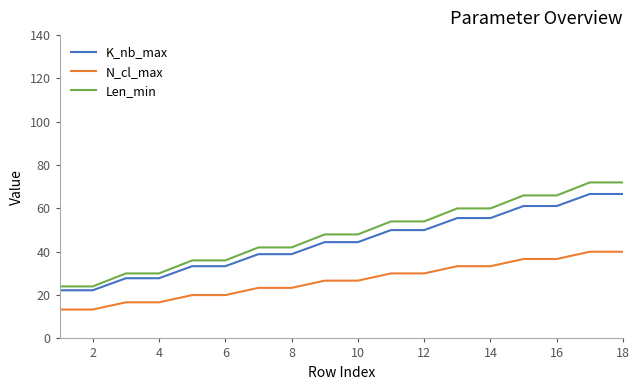

What are all the series names shown in the legend?

K_nb_max, N_cl_max, Len_min